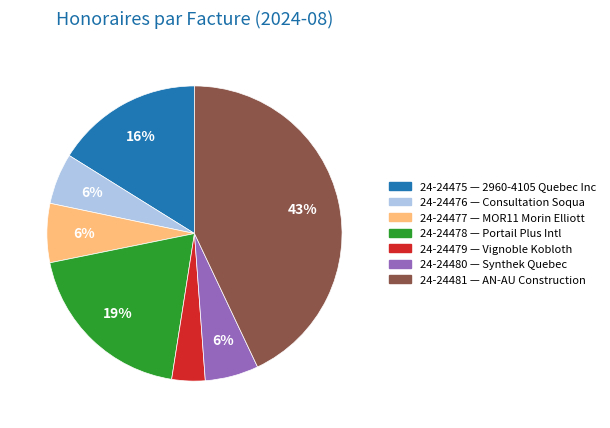

Which has a higher value, 24-24480 or 24-24479?

24-24480